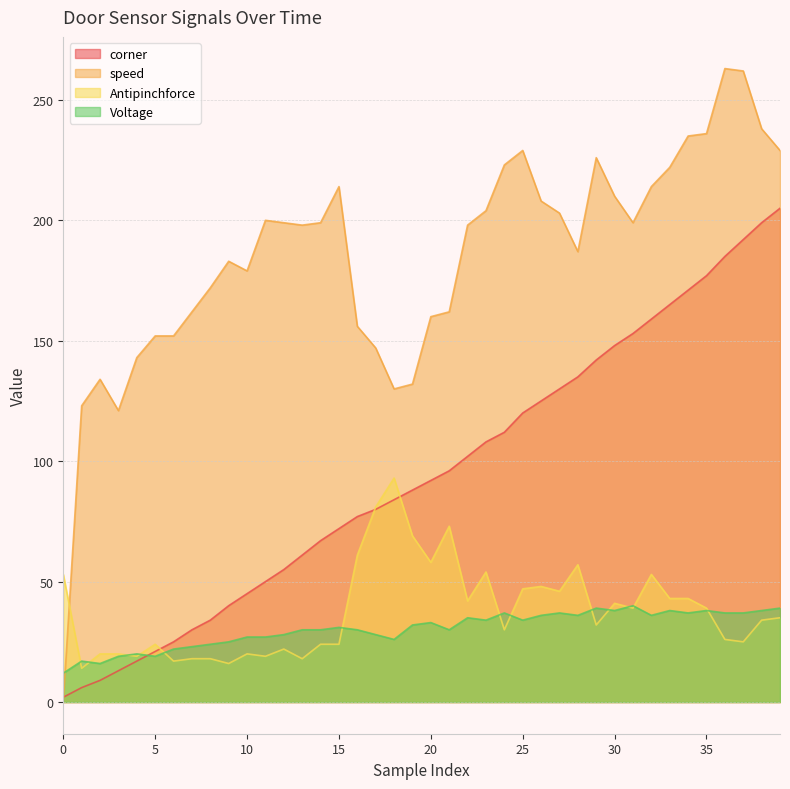

Where do Antipinchforce and Voltage first cross each other?

0 and 1